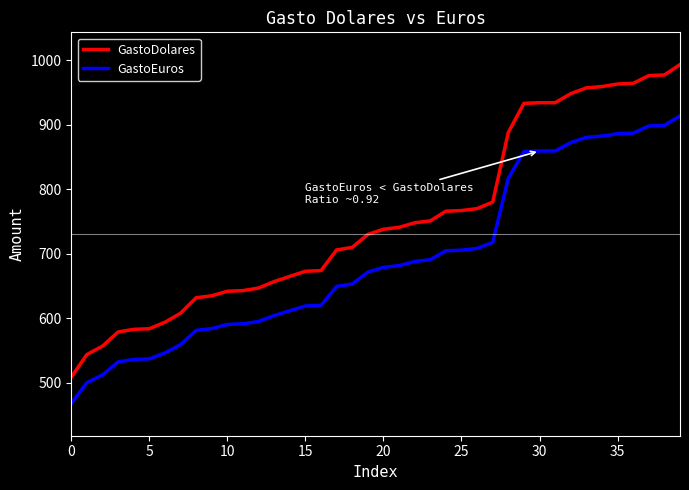

At how many categories does at least one series exceed 759?

16